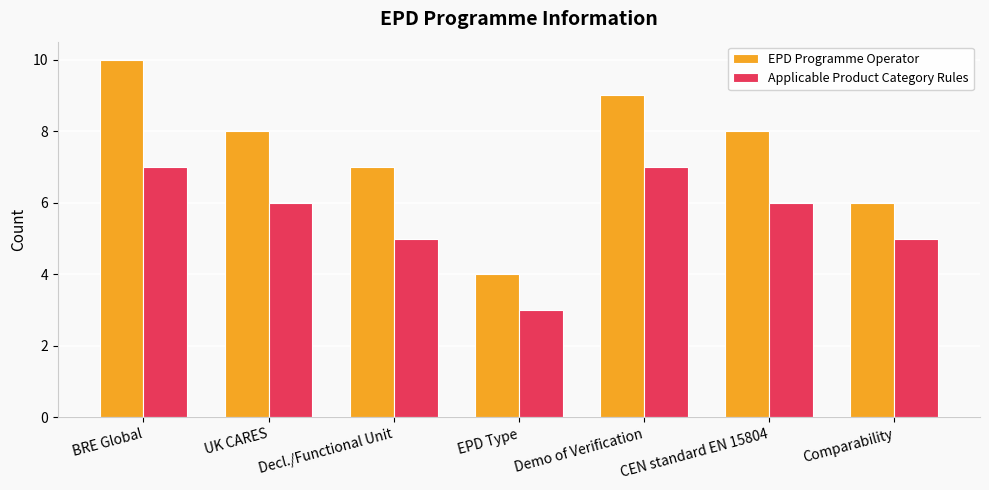

What is the difference between the maximum and minimum values in the Applicable Product Category Rules series?

4